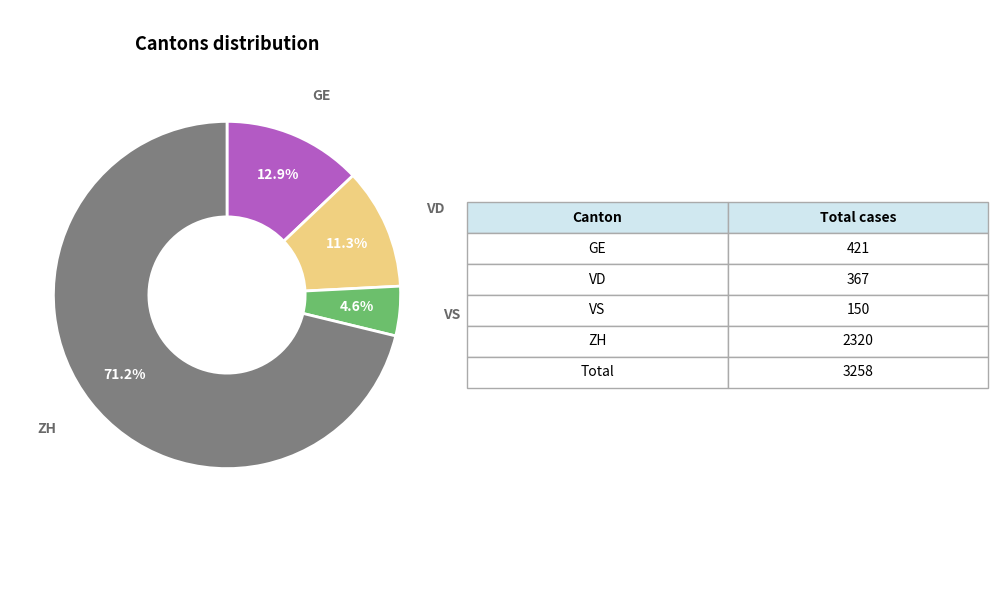

Approximately how many times larger is the value at ZH compared to VD?

6.3